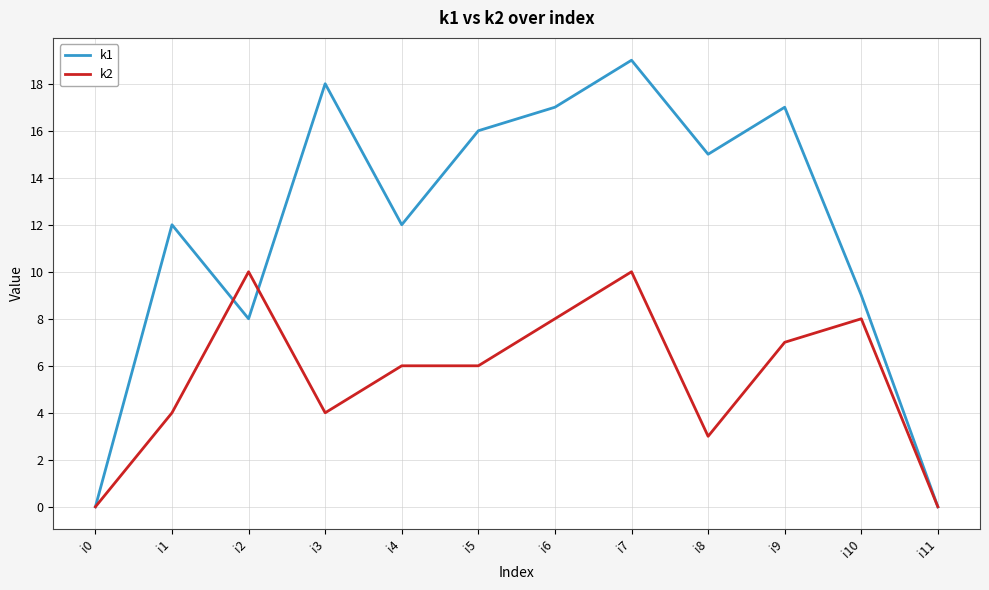

What is the difference between the maximum and minimum values in the k2 series?

10